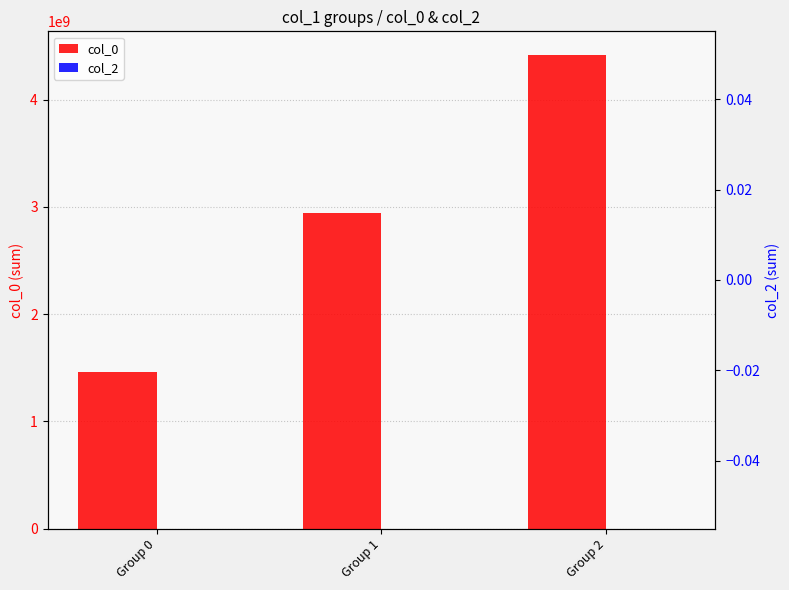

How many groups of bars are there?

3